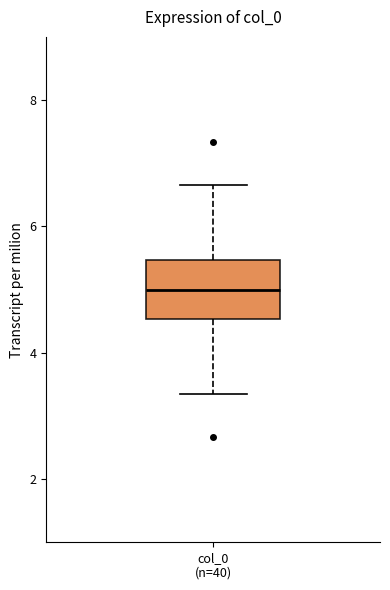

Read this box plot against the y-axis: the position of the median line, the range covered by the box, and the ends of both whiskers. The values are not printed on the chart, so give them approximately, as read against the axis.

median 5.0, box 4.6 to 5.4, whiskers 3.4 to 6.6